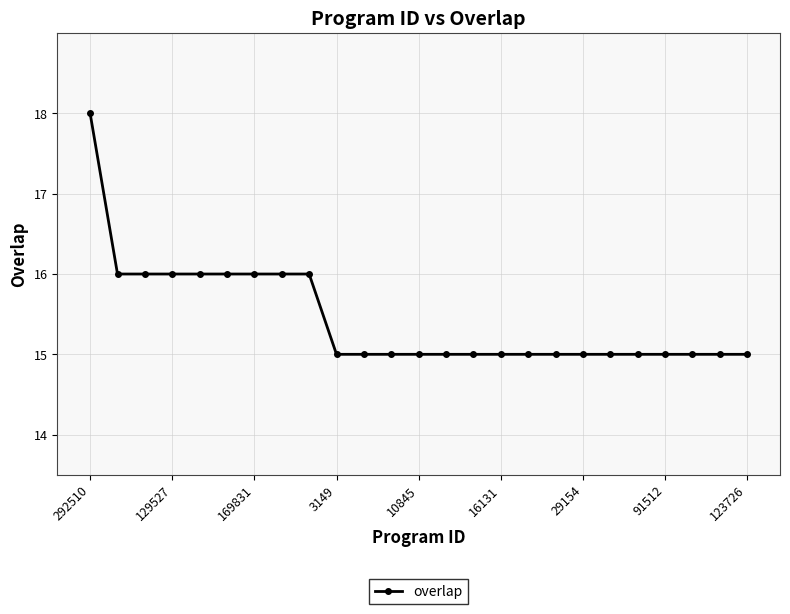

What is the greatest value displayed?

18